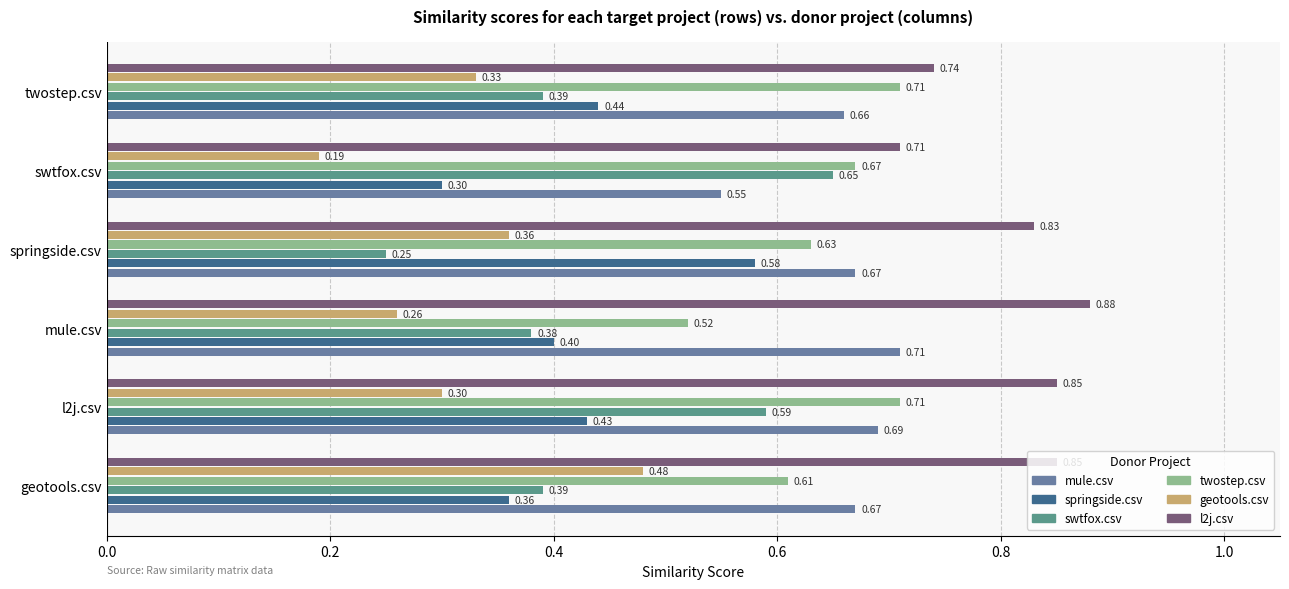

Count the number of categories in the chart.

6